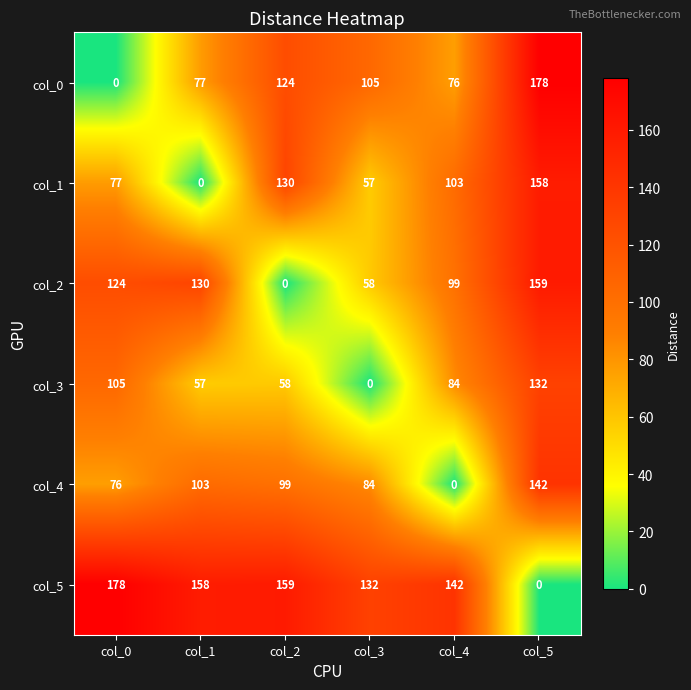

What is the greatest value displayed?

178